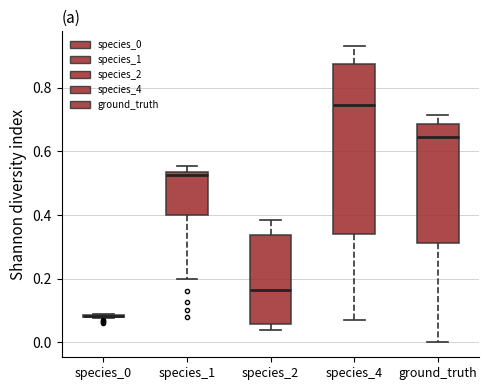

Reading left to right, transcribe this box plot: for each box, give where its median line is, the range the box spans, and where its two whiskers end, as read against the y-axis. The values are not printed on the chart, so give them approximately, as read against the axis.

species_0: box collapsed to a line at 0.08, whiskers 0.08 to 0.10
species_1: median 0.52, box 0.40 to 0.54, whiskers 0.20 to 0.56
species_2: median 0.16, box 0.06 to 0.34, whiskers 0.04 to 0.38
species_4: median 0.74, box 0.34 to 0.88, whiskers 0.08 to 0.94
ground_truth: median 0.64, box 0.32 to 0.68, whiskers 0.00 to 0.72